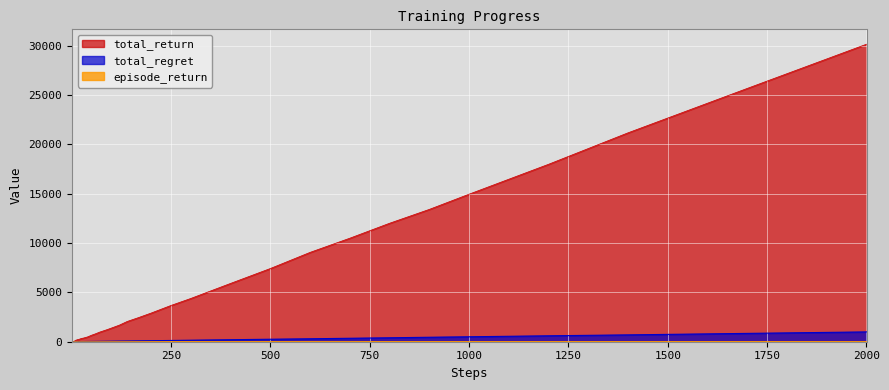

The episode_return series shows 18.9 at 90. True or false?

False